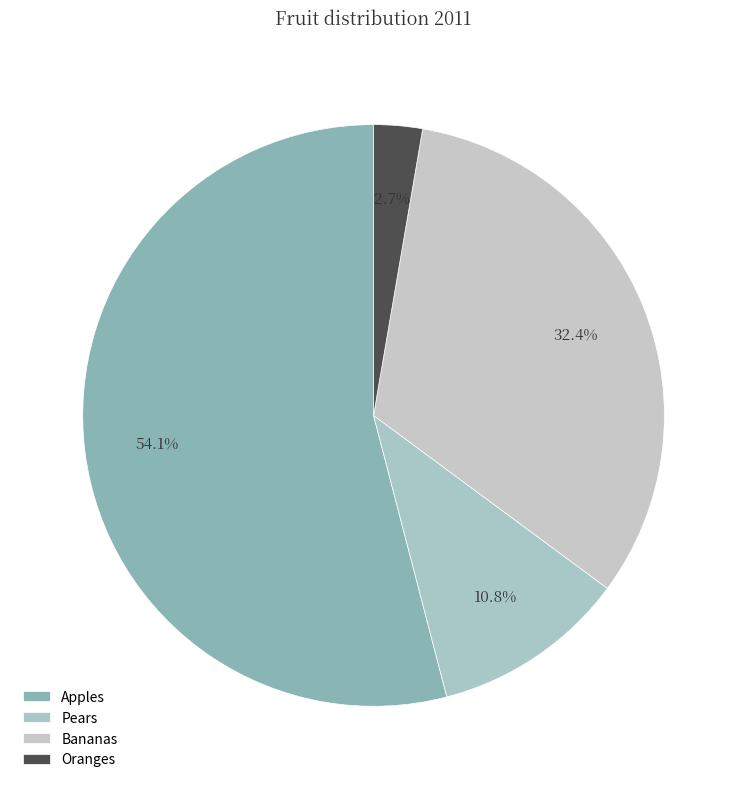

How many segments does this pie chart have?

4